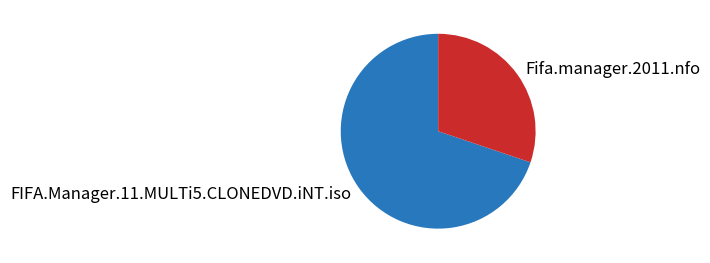

Which slice is the largest?

FIFA.Manager.11.MULTi5.CLONEDVD.iNT.iso